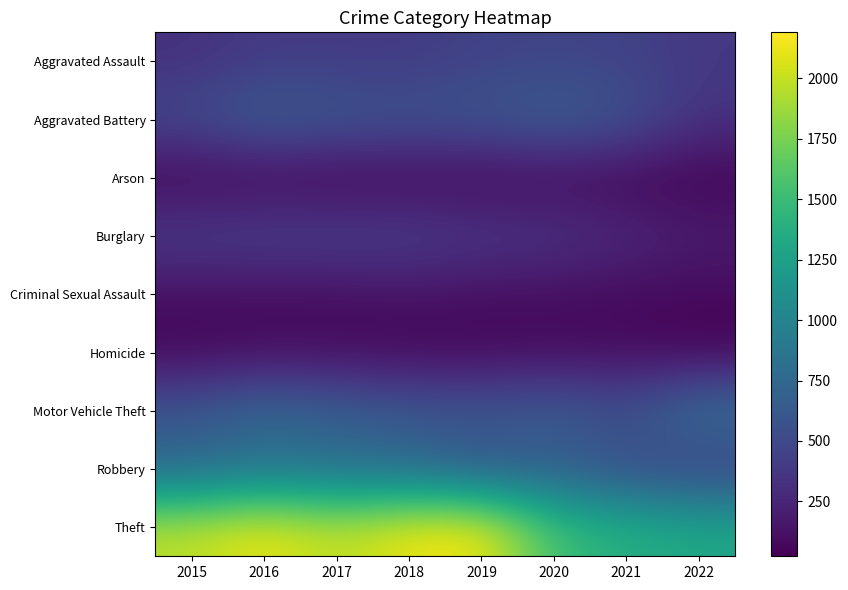

Reading left to right, list all the values displayed in this chart.

Aggravated Assault: 2015=323	2016=402	2017=396	2018=392	2019=452	2020=468	2021=452	2022=377
Aggravated Battery: 2015=515	2016=691	2017=623	2018=600	2019=608	2020=691	2021=587	2022=341
Arson: 2015=35	2016=40	2017=23	2018=37	2019=32	2020=55	2021=43	2022=29
Burglary: 2015=422	2016=451	2017=453	2018=443	2019=383	2020=363	2021=280	2022=202
Criminal Sexual Assault: 2015=105	2016=87	2017=90	2018=122	2019=102	2020=88	2021=82	2022=70
Homicide: 2015=50	2016=87	2017=82	2018=56	2019=53	2020=81	2021=69	2022=35
Motor Vehicle Theft: 2015=614	2016=756	2017=680	2018=631	2019=611	2020=675	2021=560	2022=853
Robbery: 2015=726	2016=819	2017=780	2018=741	2019=577	2020=639	2021=506	2022=397
Theft: 2015=1981	2016=2148	2017=1968	2018=2140	2019=2190	2020=1518	2021=1392	2022=1318